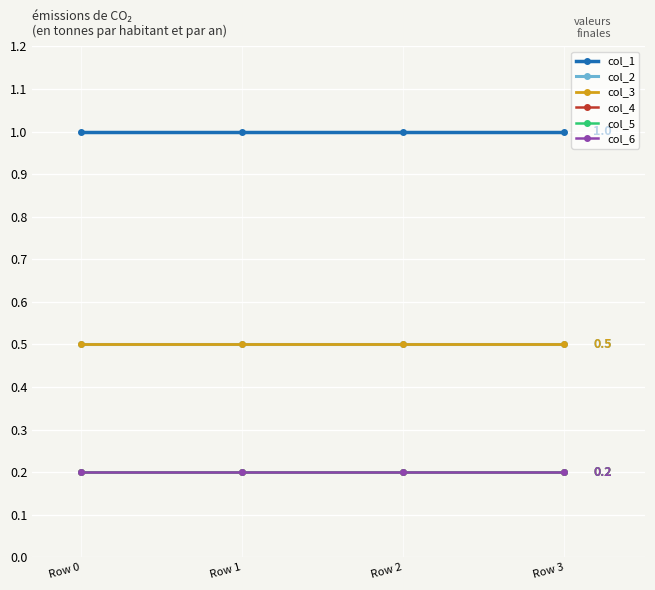

What is the sum of the col_2 values at Row 3 and Row 2?

1.0